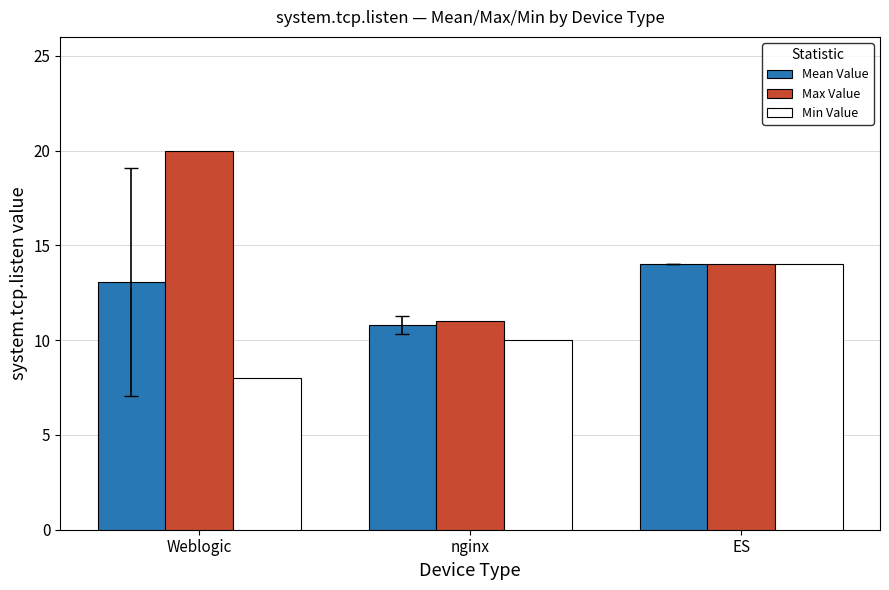

At which label does Max Value first exceed 14?

Weblogic